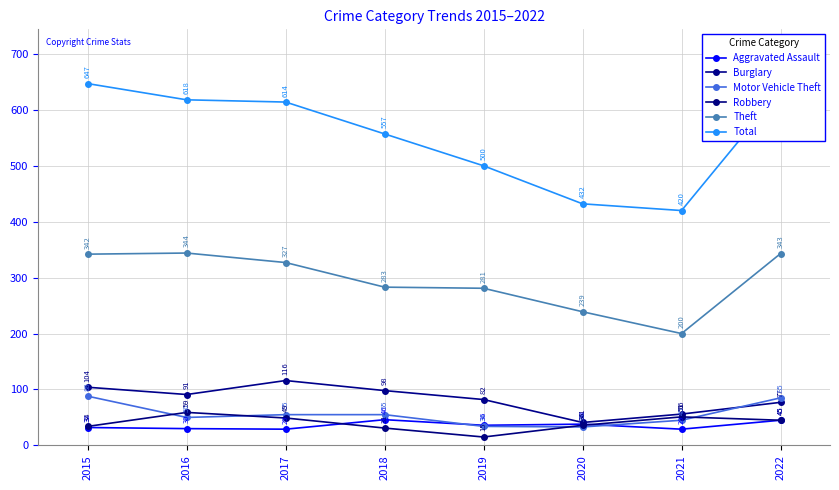

True or false: Theft and Aggravated Assault cross at least once.

False